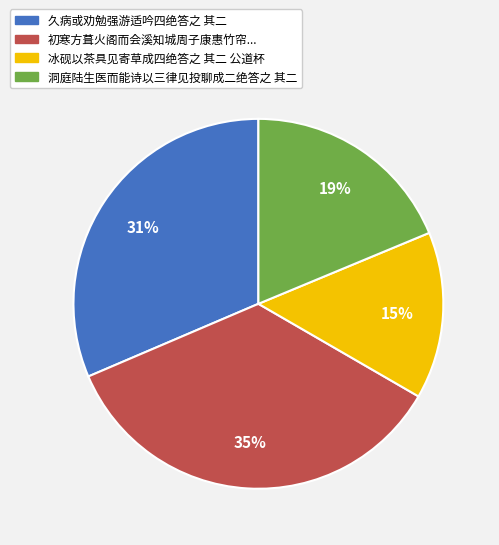

Is there a majority slice in this chart?

No